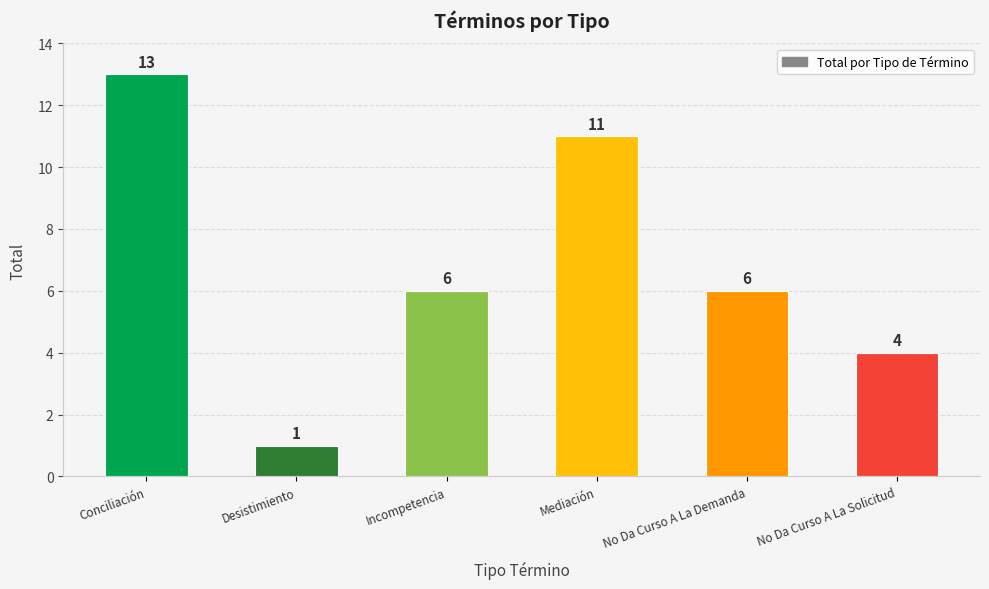

Which category has the highest value across all series?

Conciliación